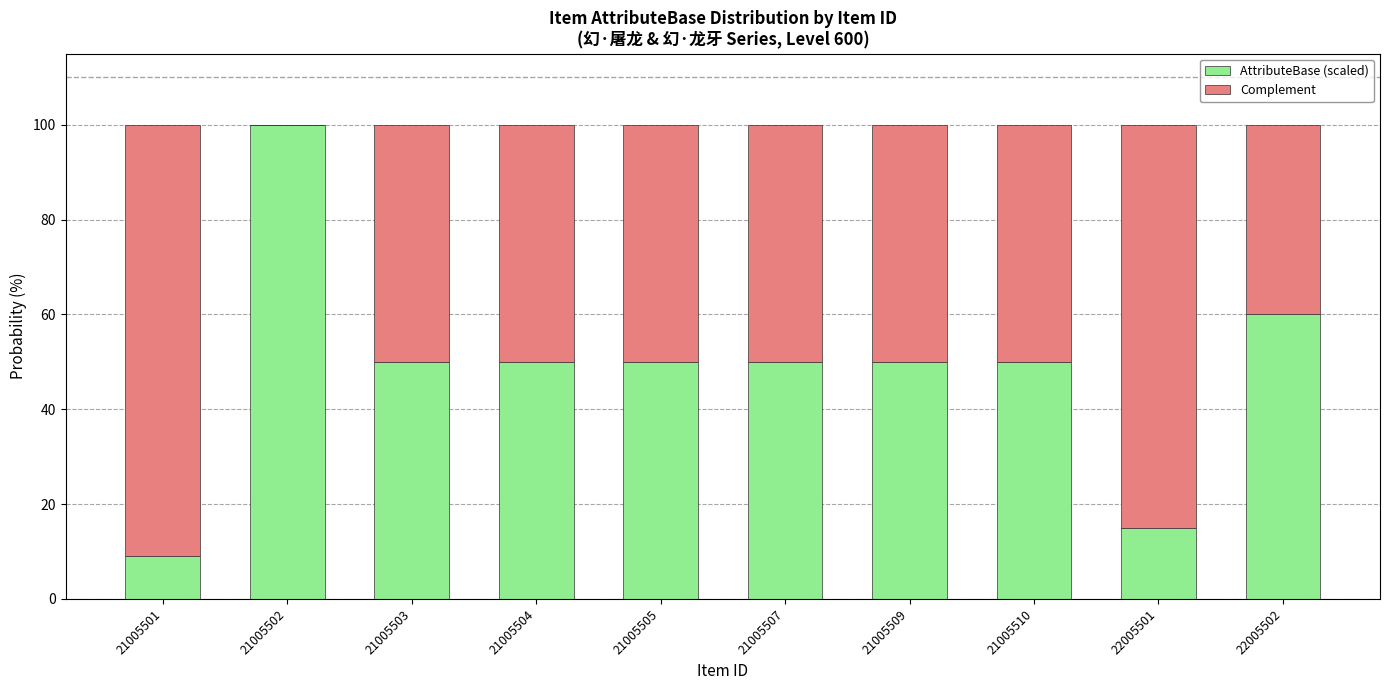

Is it true that AttributeBase (scaled) equals 71 at 21005505?

False